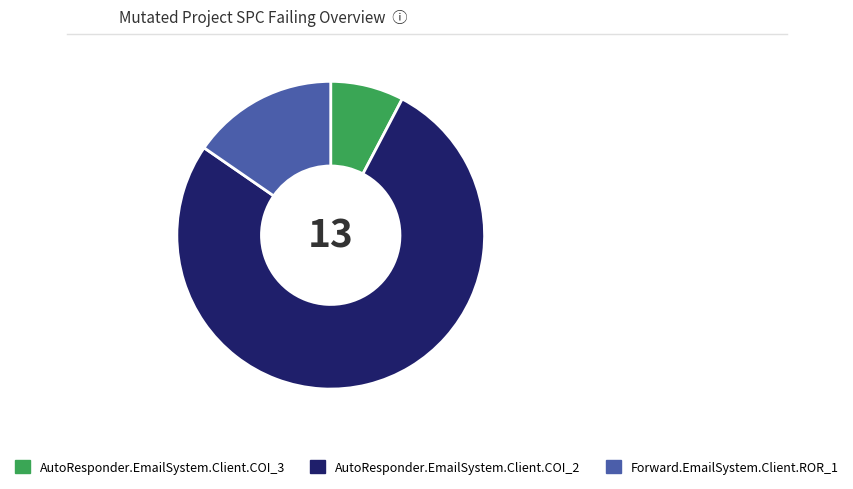

Which category accounts for the majority?

AutoResponder.EmailSystem.Client.COI_2